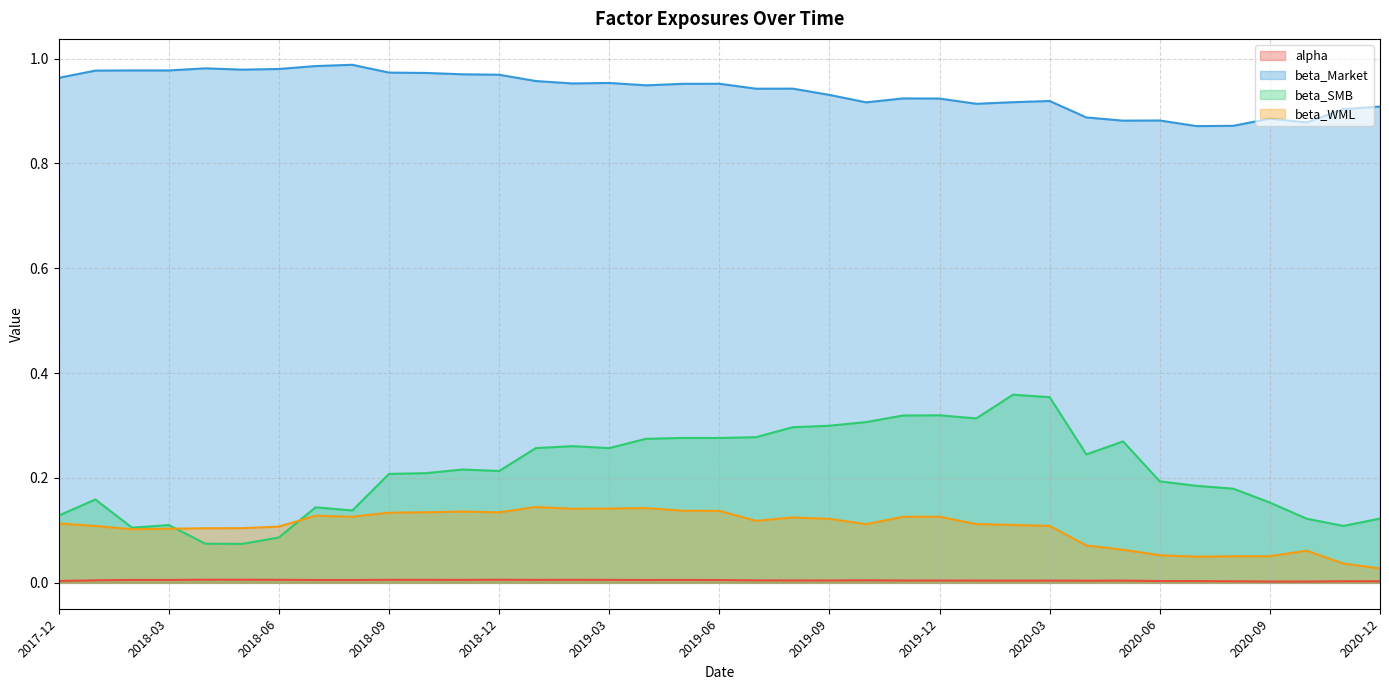

Count the number of data series in this chart.

4